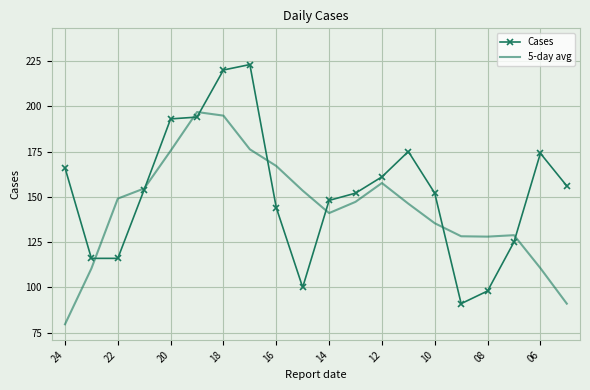

List the series in order of their overall mean, highest first.

Cases, 5-day avg